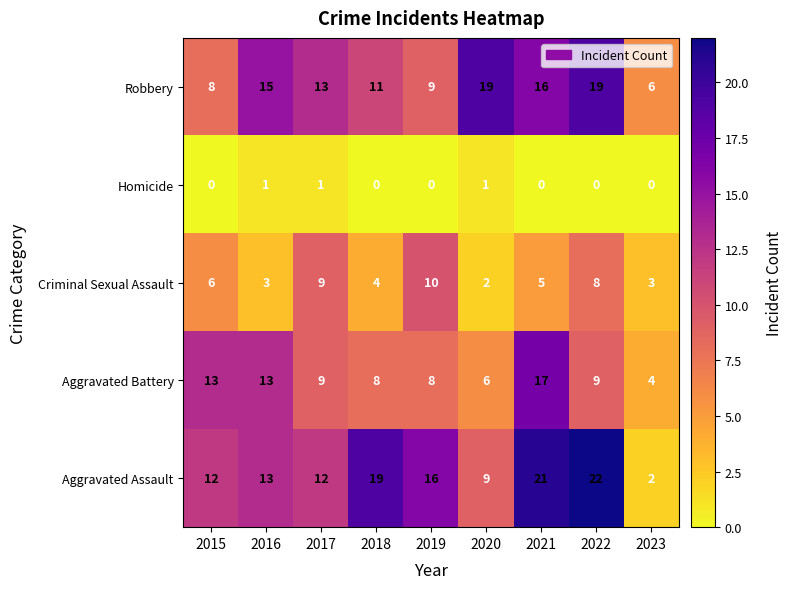

Count the Criminal Sexual Assault values in the range 3 to 8.

6